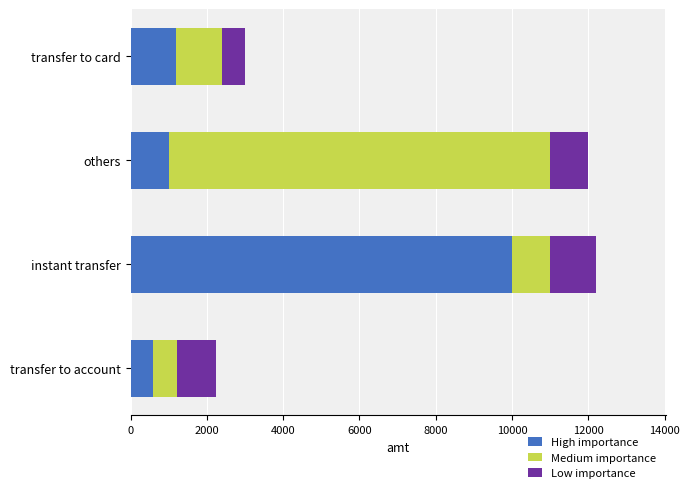

What is the total value across all series at others?

12000